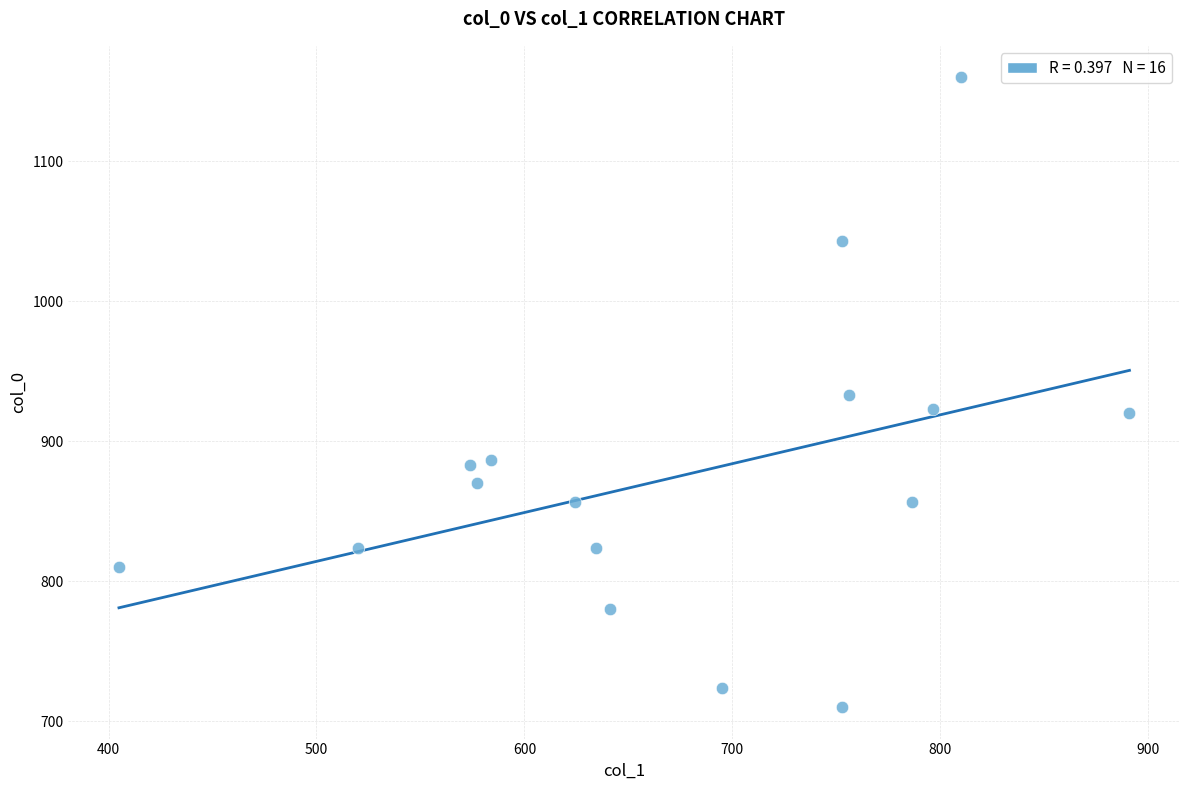

What is the range of Y values (max minus min)?

450.0